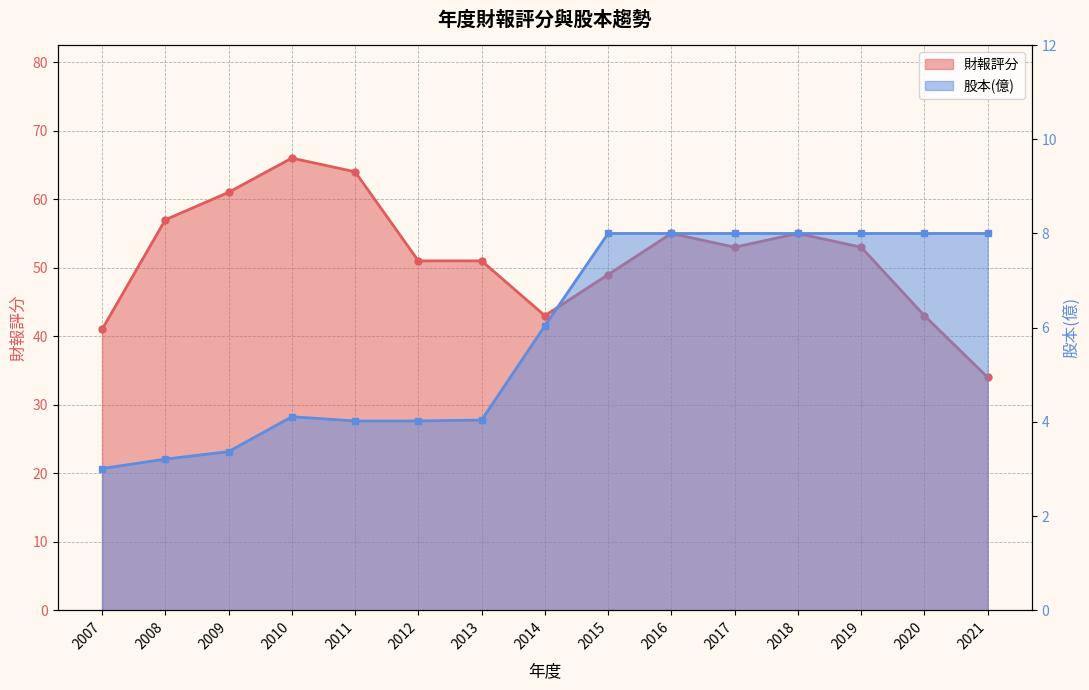

At how many categories does at least one series exceed 60?

3